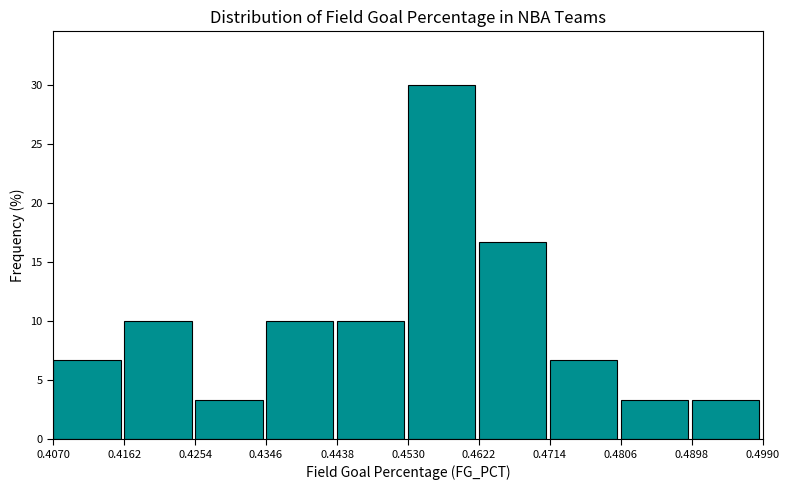

Reading left to right, transcribe this chart: for each bar, give the range it covers on the x-axis and its height. The values are not printed on the chart, so give them approximately, as read against the axis.

0.4070 to 0.4162: 6.5
0.4162 to 0.4254: 10.0
0.4254 to 0.4346: 3.5
0.4346 to 0.4438: 10.0
0.4438 to 0.4530: 10.0
0.4530 to 0.4622: 30.0
0.4622 to 0.4714: 16.5
0.4714 to 0.4806: 6.5
0.4806 to 0.4898: 3.5
0.4898 to 0.4990: 3.5